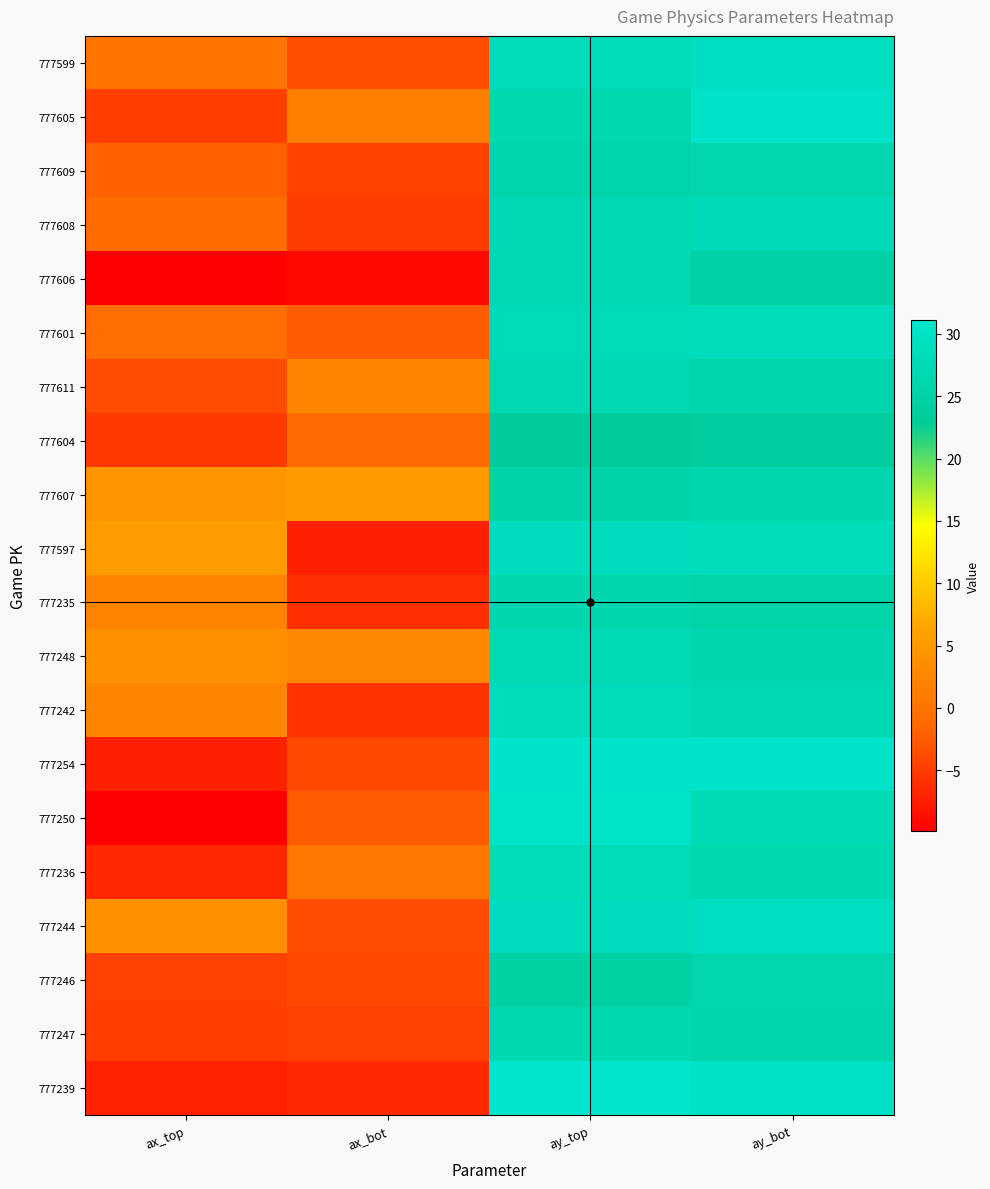

Reading left to right, transcribe all the data shown in this chart.

777599: ax_top=0.3	ax_bot=-3.6	ay_top=28.1	ay_bot=29.3
777605: ax_top=-4.9	ax_bot=1.6	ay_top=26.8	ay_bot=30.4
777609: ax_top=-2.1	ax_bot=-4.6	ay_top=25.7	ay_bot=26.5
777608: ax_top=-0.7	ax_bot=-5.0	ay_top=26.9	ay_bot=27.6
777606: ax_top=-9.9	ax_bot=-9.0	ay_top=26.9	ay_bot=25.0
777601: ax_top=-0.6	ax_bot=-2.4	ay_top=27.7	ay_bot=28.2
777611: ax_top=-3.7	ax_bot=2.8	ay_top=26.9	ay_bot=25.6
777604: ax_top=-5.1	ax_bot=-1.0	ay_top=23.2	ay_bot=23.7
777607: ax_top=4.6	ax_bot=5.3	ay_top=25.2	ay_bot=26.2
777597: ax_top=5.5	ax_bot=-7.2	ay_top=28.5	ay_bot=28.4
777235: ax_top=2.2	ax_bot=-6.0	ay_top=26.1	ay_bot=25.5
777248: ax_top=4.0	ax_bot=2.9	ay_top=27.0	ay_bot=26.3
777242: ax_top=2.8	ax_bot=-5.8	ay_top=28.0	ay_bot=26.9
777254: ax_top=-7.3	ax_bot=-3.8	ay_top=30.7	ay_bot=30.8
777250: ax_top=-9.9	ax_bot=-2.4	ay_top=30.3	ay_bot=27.3
777236: ax_top=-6.8	ax_bot=0.5	ay_top=27.9	ay_bot=26.7
777244: ax_top=3.9	ax_bot=-3.7	ay_top=28.5	ay_bot=29.2
777246: ax_top=-4.7	ax_bot=-3.8	ay_top=24.4	ay_bot=26.5
777247: ax_top=-4.9	ax_bot=-4.6	ay_top=26.7	ay_bot=25.8
777239: ax_top=-7.1	ax_bot=-6.6	ay_top=31.1	ay_bot=29.9